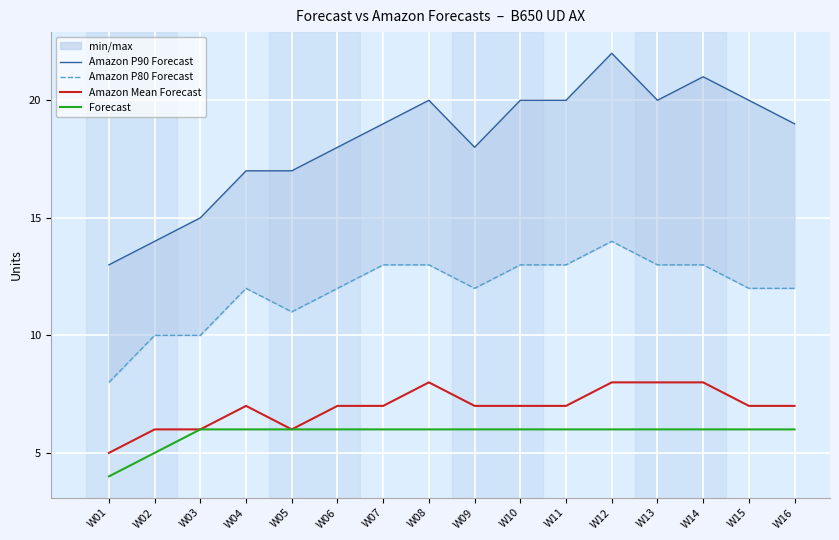

Reading left to right, list all the values displayed in this chart.

Amazon P90 Forecast: W01=13	W02=14	W03=15	W04=17	W05=17	W06=18	W07=19	W08=20	W09=18	W10=20	W11=20	W12=22	W13=20	W14=21	W15=20	W16=19
Amazon P80 Forecast: W01=8	W02=10	W03=10	W04=12	W05=11	W06=12	W07=13	W08=13	W09=12	W10=13	W11=13	W12=14	W13=13	W14=13	W15=12	W16=12
Amazon Mean Forecast: W01=5	W02=6	W03=6	W04=7	W05=6	W06=7	W07=7	W08=8	W09=7	W10=7	W11=7	W12=8	W13=8	W14=8	W15=7	W16=7
Forecast: W01=4	W02=5	W03=6	W04=6	W05=6	W06=6	W07=6	W08=6	W09=6	W10=6	W11=6	W12=6	W13=6	W14=6	W15=6	W16=6